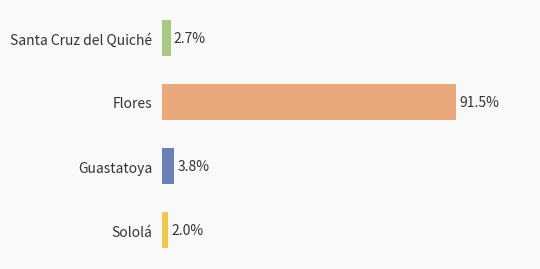

Rank the categories by value from lowest to highest.

Sololá, Santa Cruz del Quiché, Guastatoya, Flores